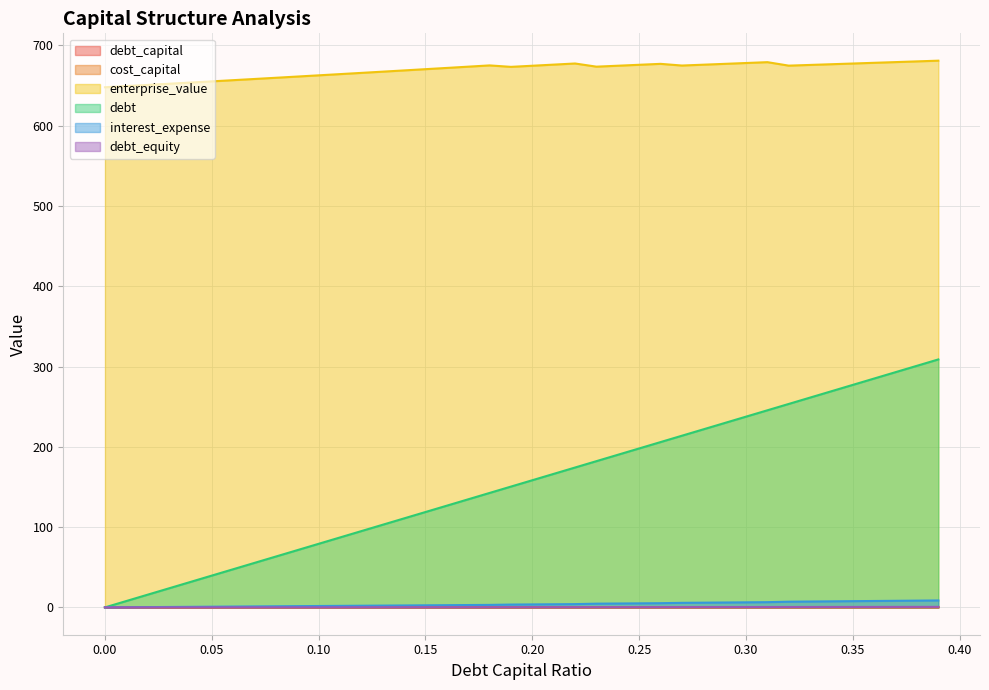

Is it true that interest_expense equals 8.4 at 0.38?

True